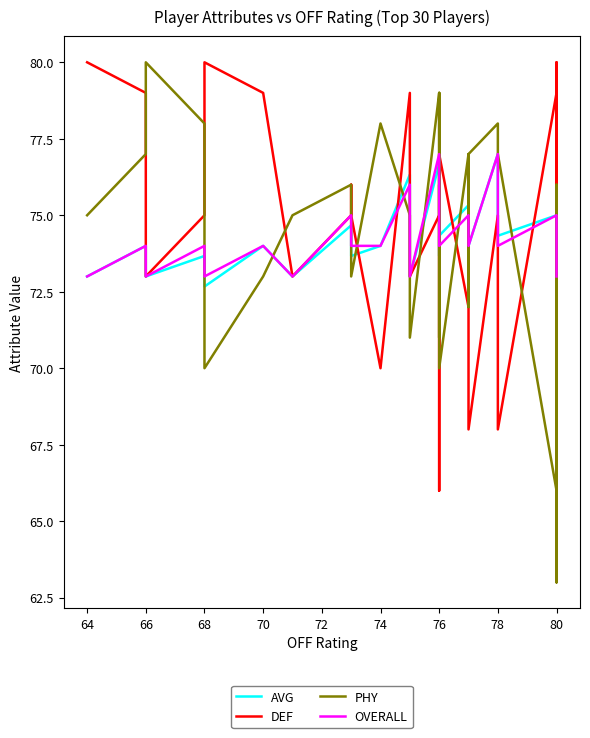

What is the value of the OVERALL point at the 19th from the left?

75.0